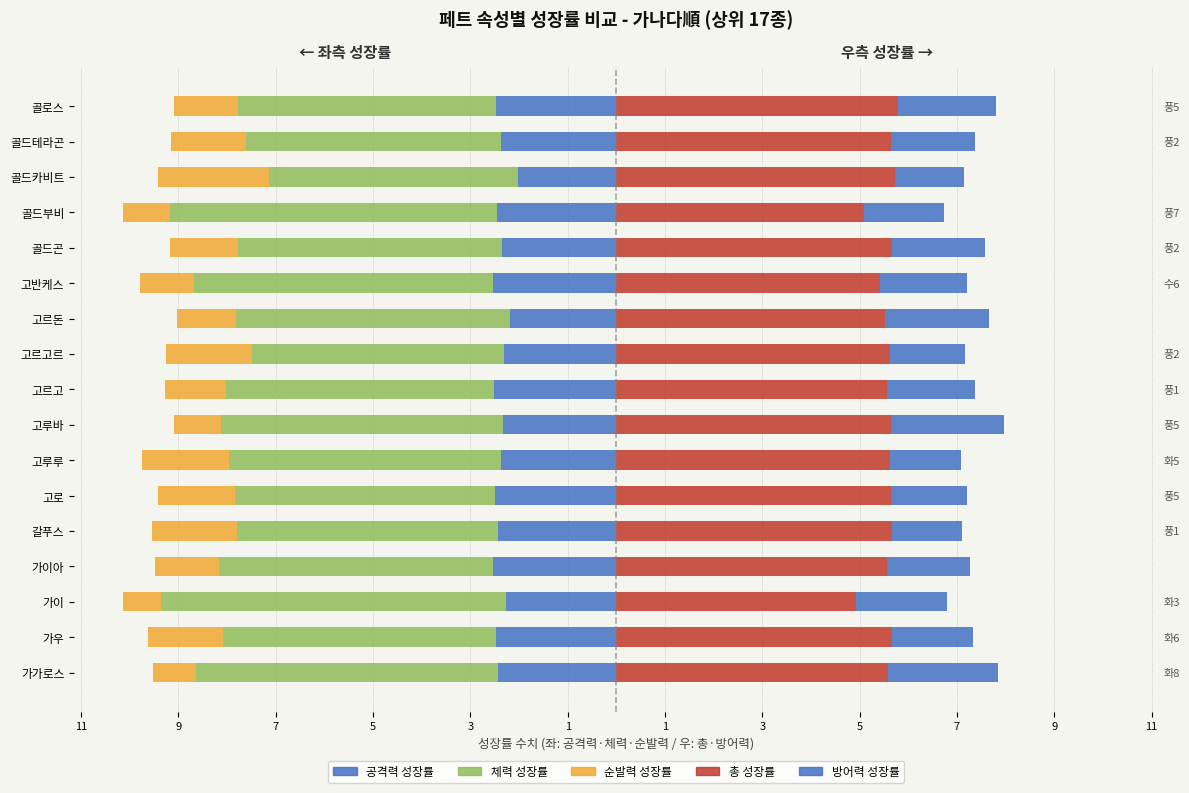

What is the difference between the highest and lowest values at 1?

11.0